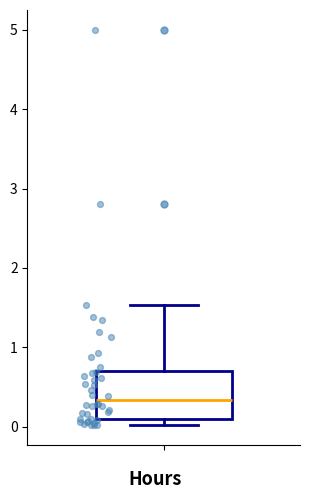

Where does the upper whisker of the box end on the y-axis? The values are not printed on the chart, so give them approximately, as read against the axis.

1.5